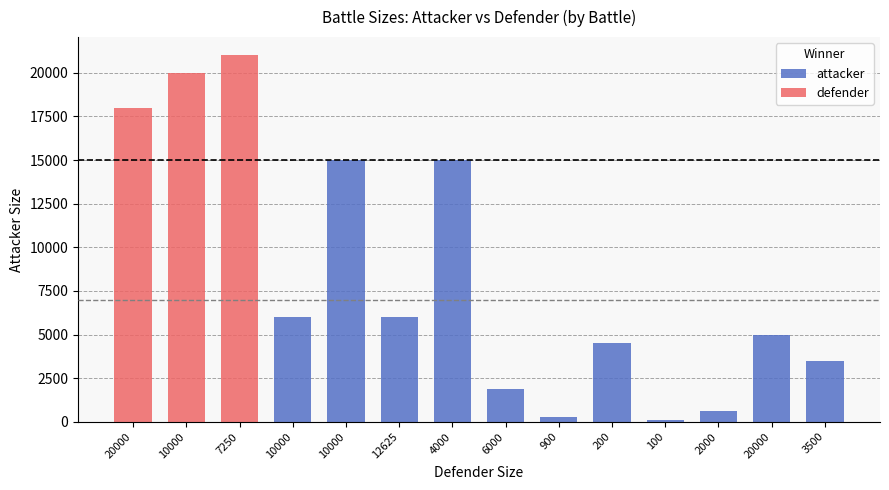

Between 4000 and 100, which is larger?

4000